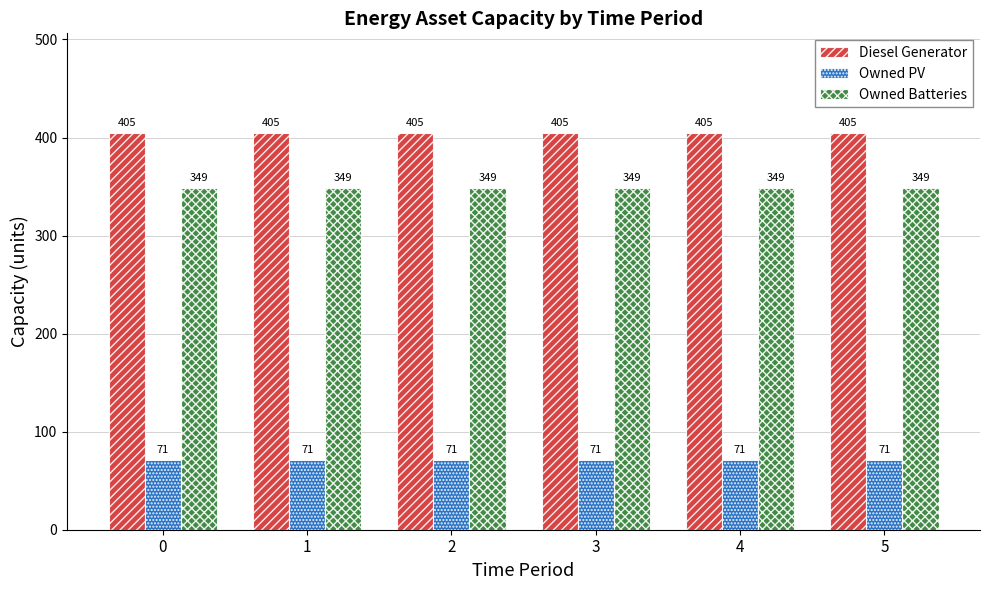

What is the sum of the Owned PV values at 4 and 5?

142